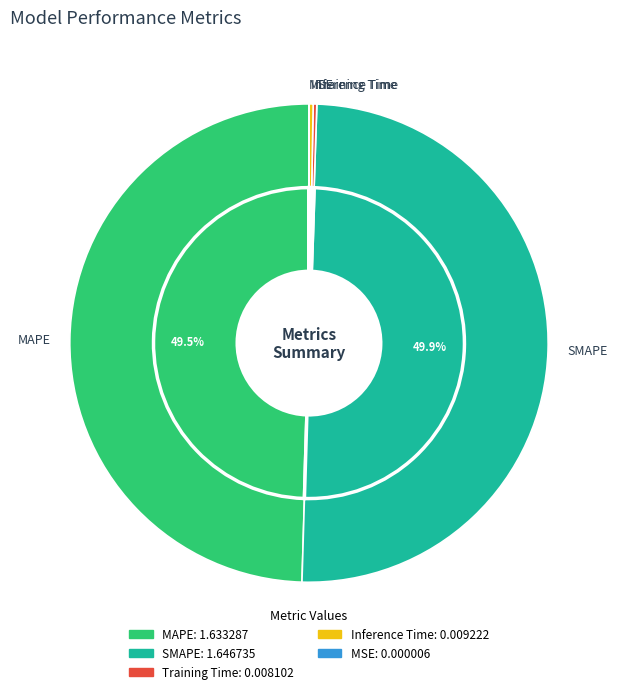

Is there any slice that represents more than half of the pie?

No